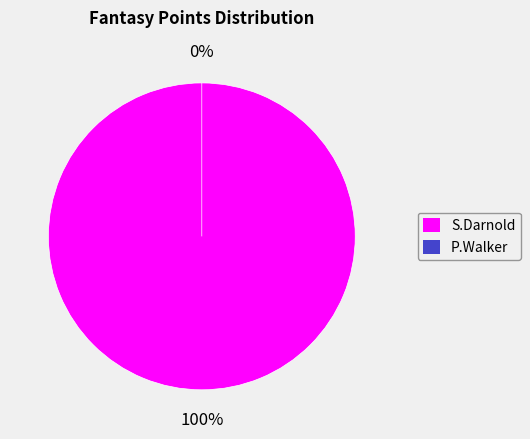

Is there any slice that represents more than half of the pie?

Yes